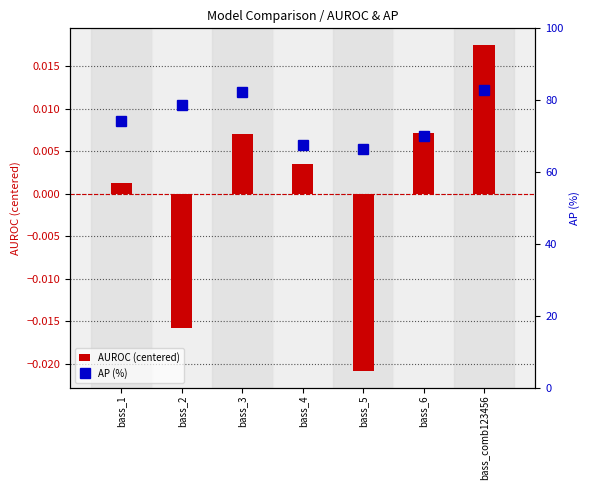

Which has a higher value, bass_4 or bass_comb123456?

bass_comb123456